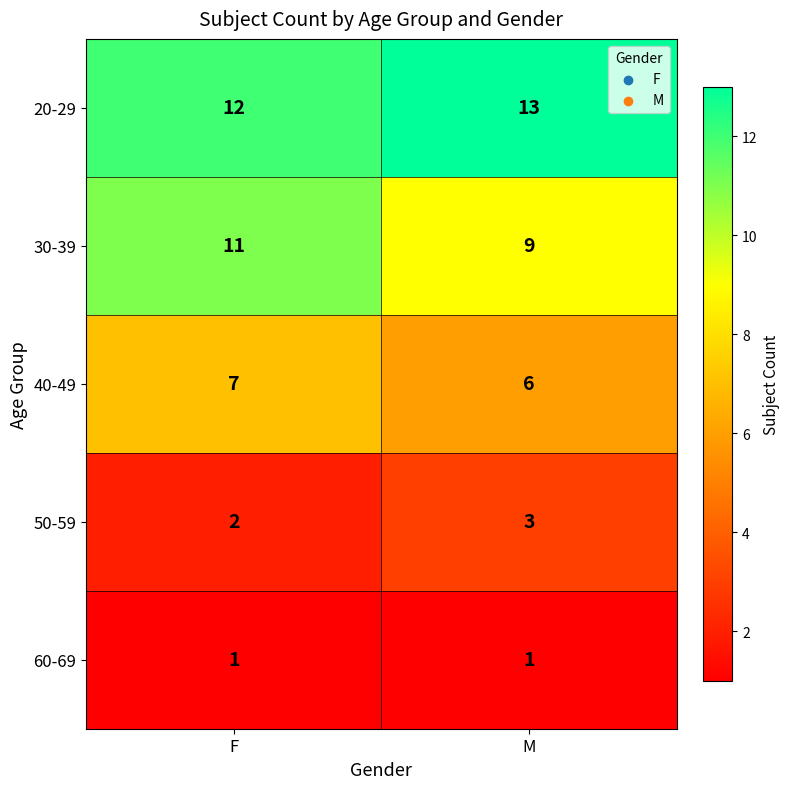

What is the sum of the 20-29 values at M and F?

25